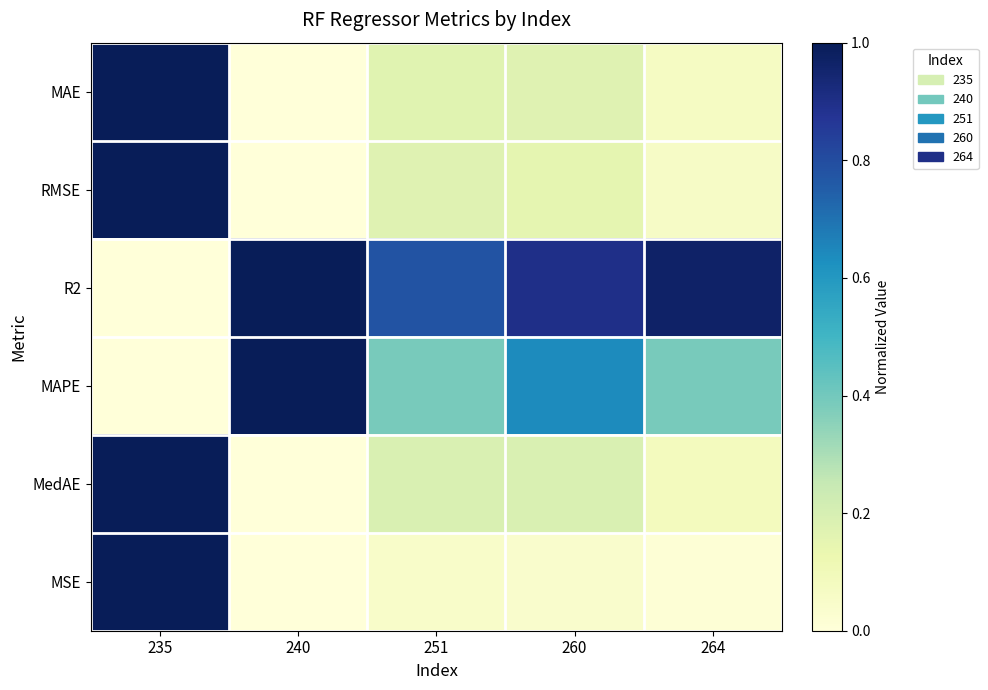

List the series in order of their peak value, highest first.

MAE, RMSE, R2, MAPE, MedAE, MSE